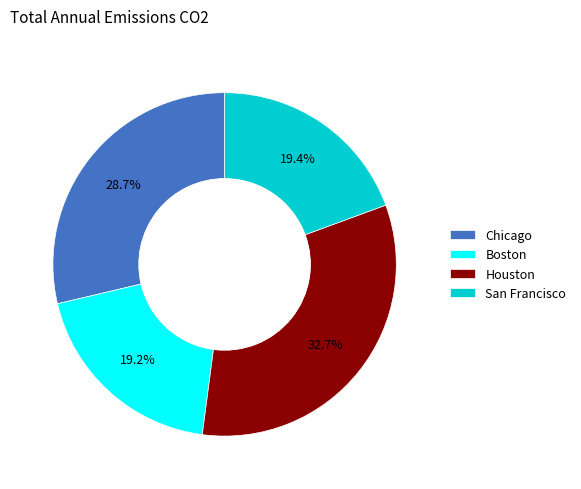

The Chicago slice represents 44% of the pie. True or false?

False